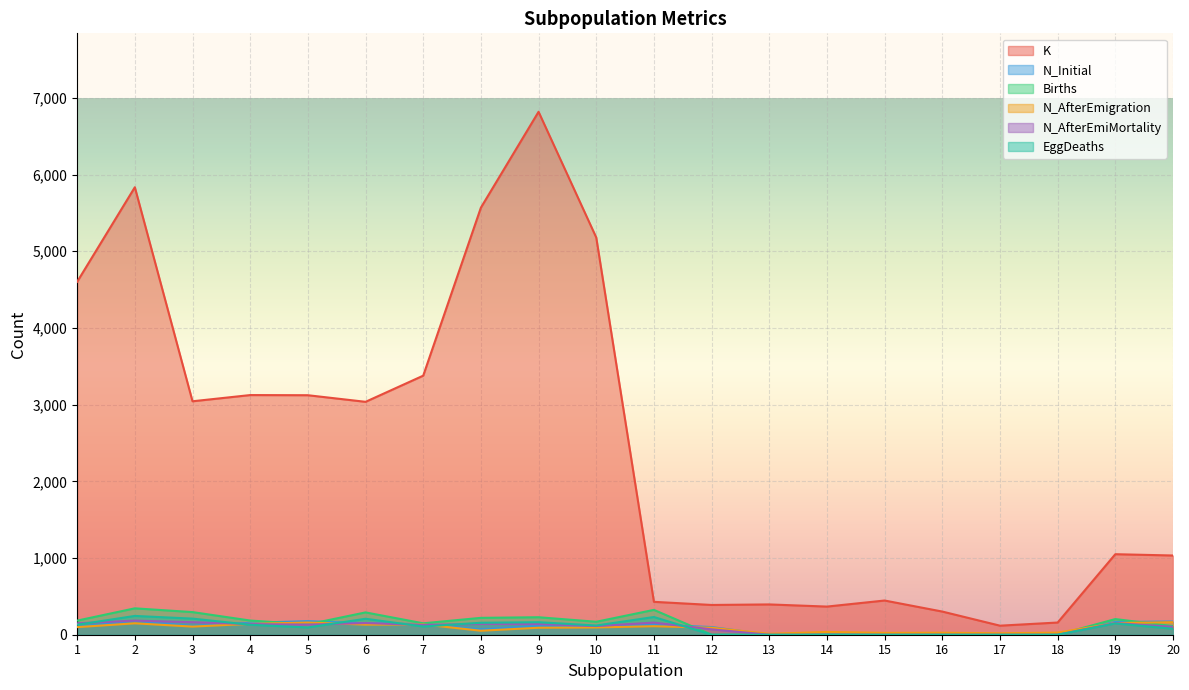

Reading right to left, what are all the values shown in this chart?

K: 1033	1050	159	118	302	446	367	395	388	429	5180	6819	5569	3378	3037	3123	3125	3044	5835	4602
N_Initial: 172	166	0	0	0	0	0	0	100	132	109	116	70	138	149	177	155	114	180	103
Births: 112	204	0	0	0	0	0	0	0	324	169	228	220	149	291	135	185	295	344	184
N_AfterEmigration: 164	152	27	19	26	24	36	12	91	111	95	91	52	134	132	159	142	106	149	99
N_AfterEmiMortality: 103	152	0	0	0	0	0	0	70	158	113	139	141	128	152	132	139	163	184	149
EggDeaths: 78	147	0	0	0	0	0	0	0	231	120	163	156	107	208	95	130	210	245	130